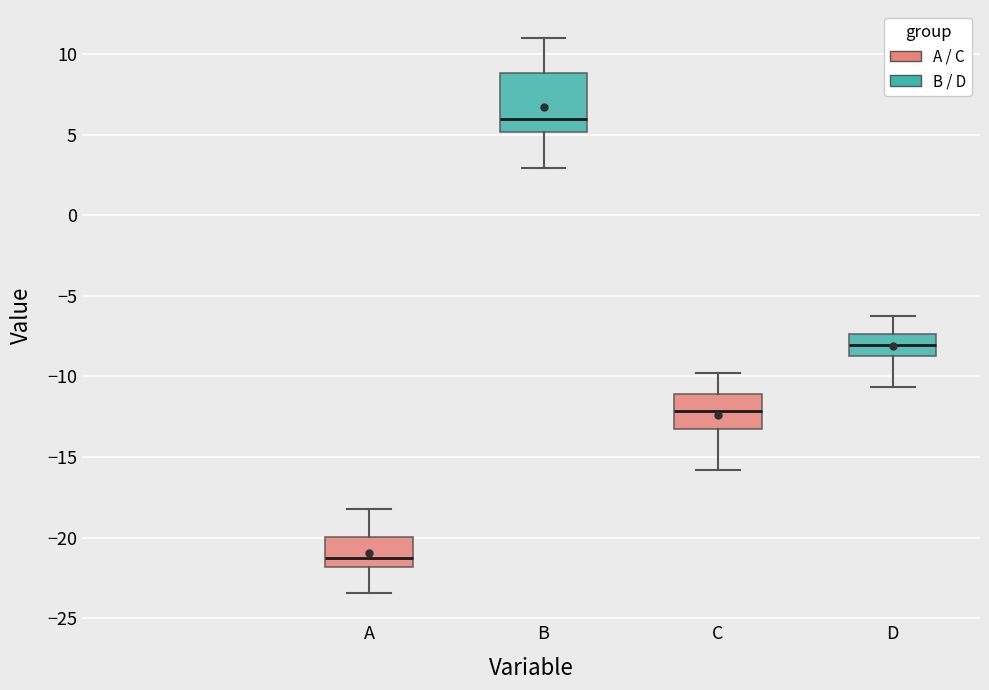

Where does the lower whisker of the box for D end on the y-axis? The values are not printed on the chart, so give them approximately, as read against the axis.

-10.5